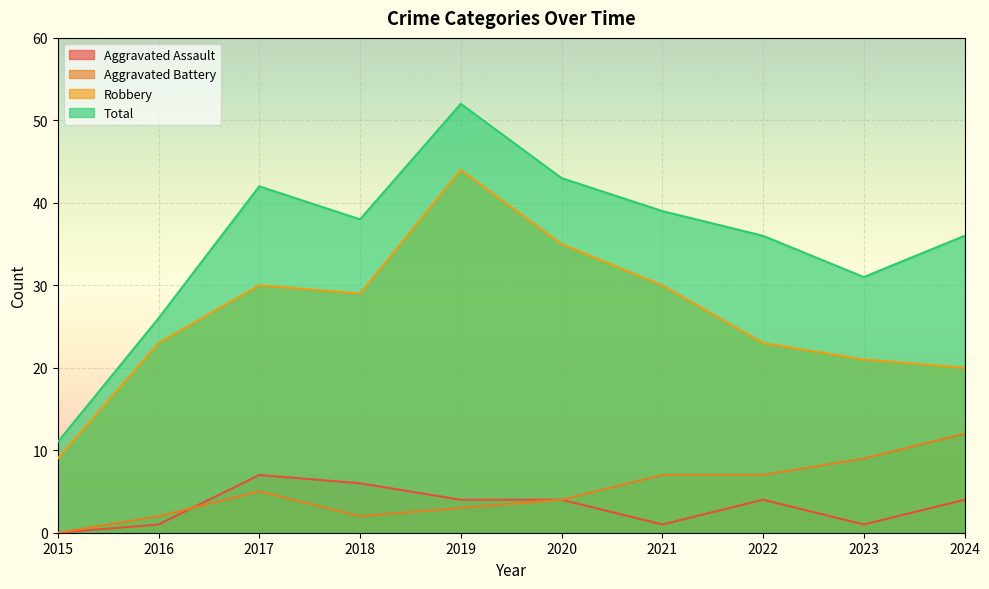

At which category is the sum across all series the highest?

2019